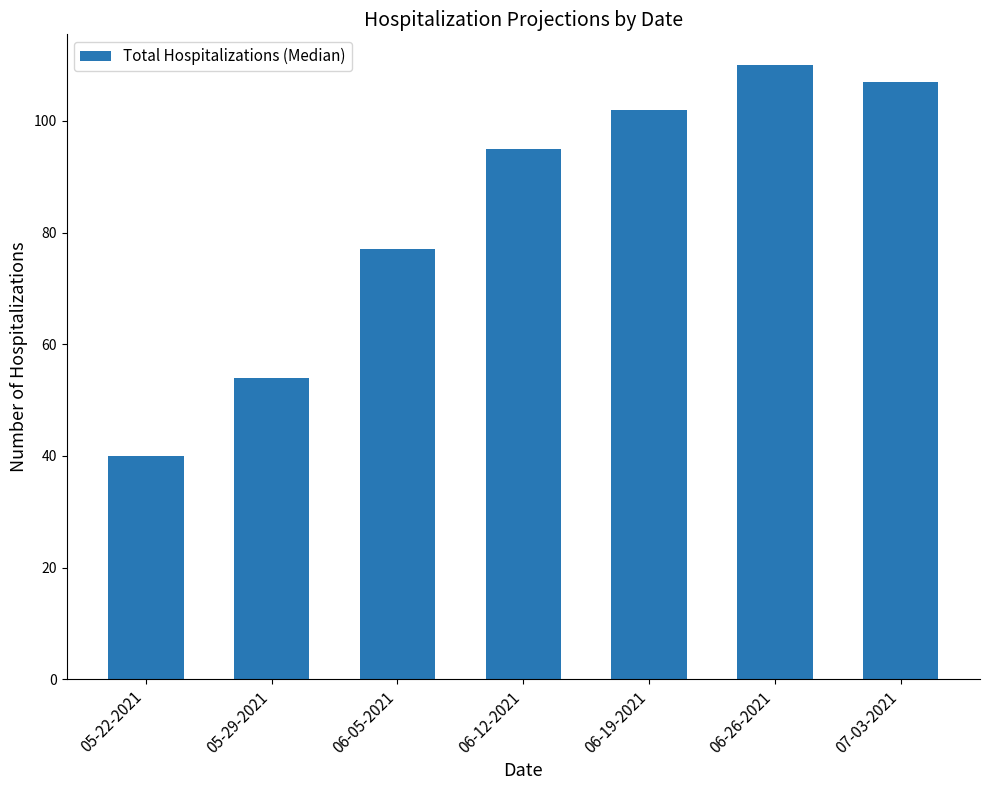

List the labels in order of value, smallest first.

05-22-2021, 05-29-2021, 06-05-2021, 06-12-2021, 06-19-2021, 07-03-2021, 06-26-2021